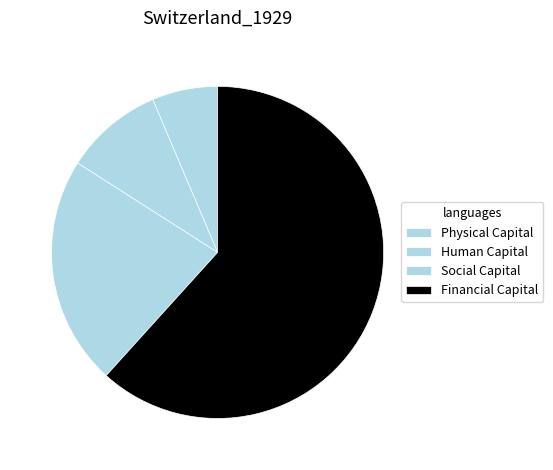

Which slice is the largest?

Financial Capital